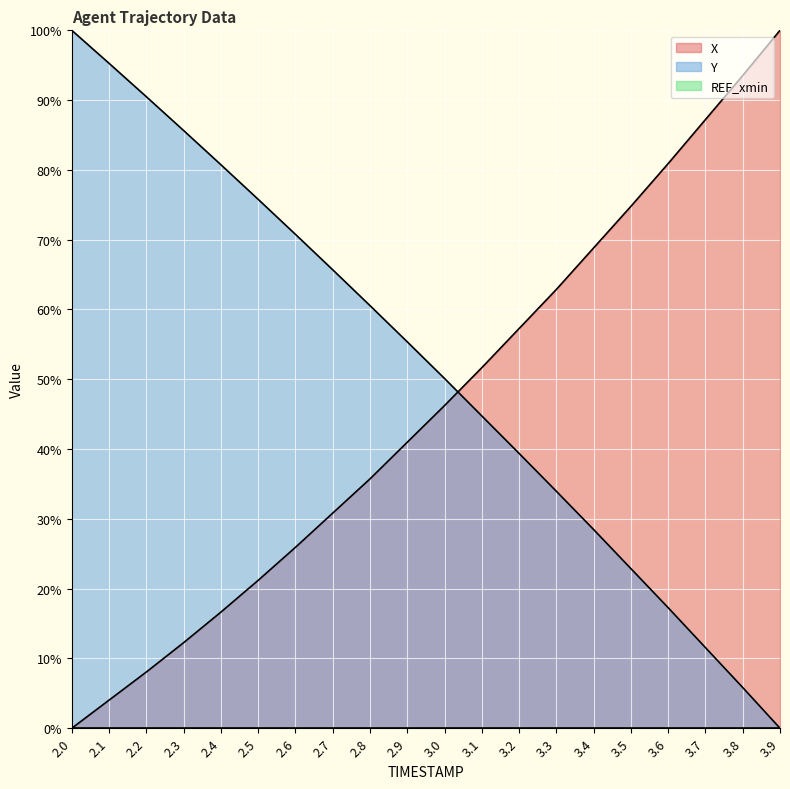

What position from the right is 2.8?

12